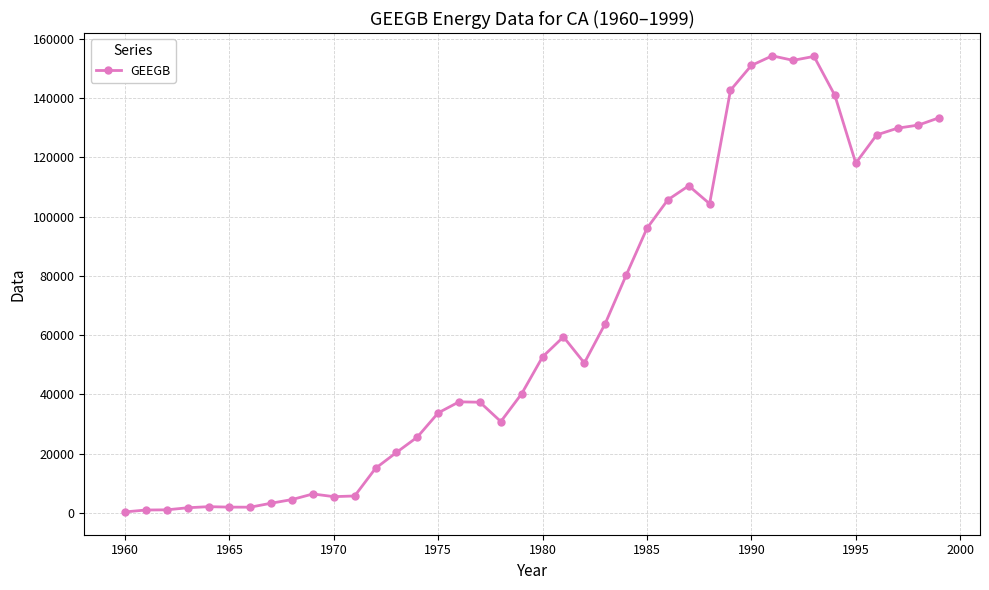

What is the value of the 29th point from the left?

104371.8